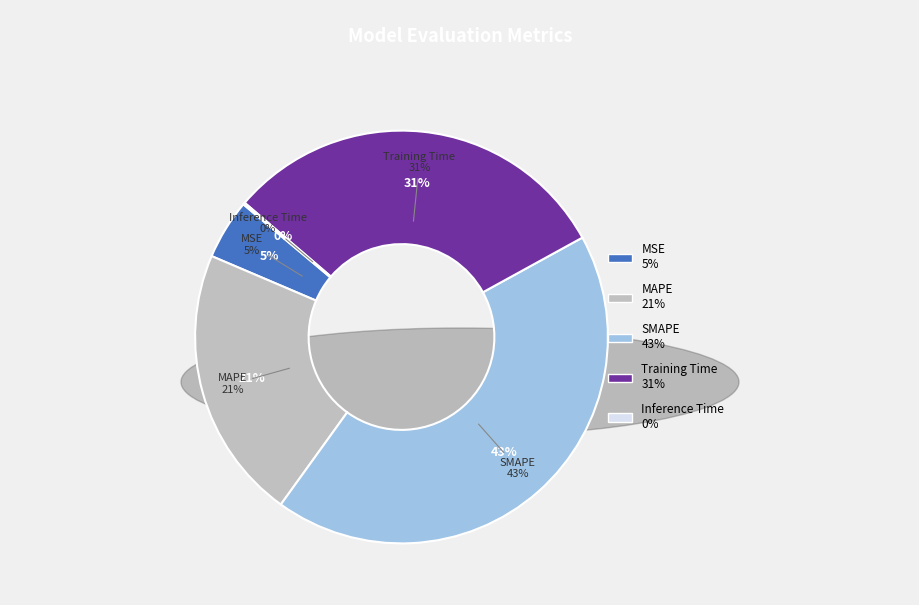

What portion of the pie excludes Inference Time?

99.8%